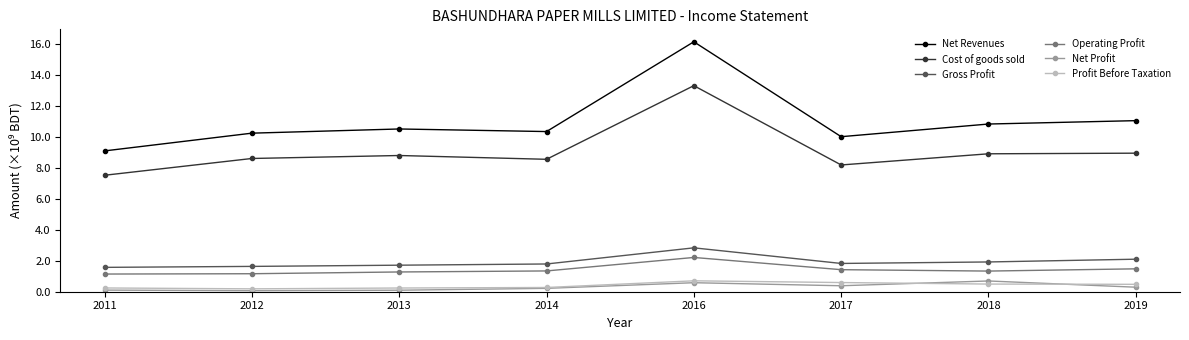

What are all the series names shown in the legend?

Net Revenues, Cost of goods sold, Gross Profit, Operating Profit, Net Profit, Profit Before Taxation